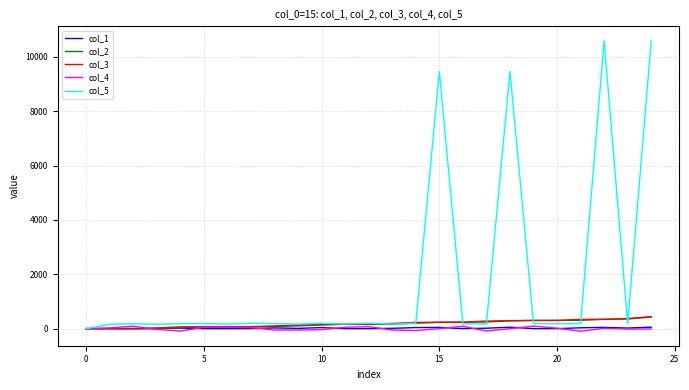

What is the difference between the maximum and second lowest values in the col_4 series?

183